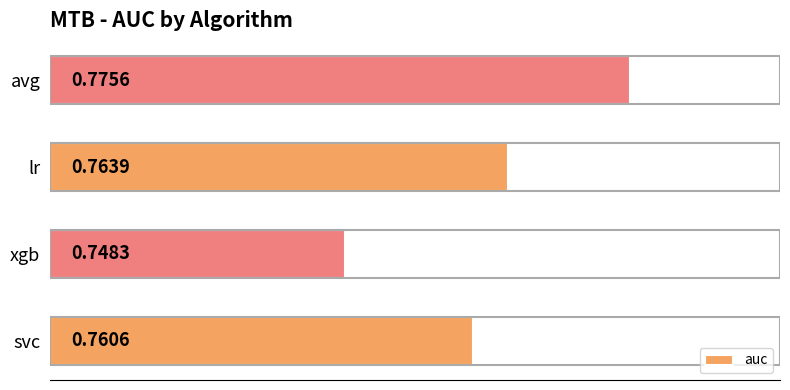

At which category does the chart reach its minimum across all series?

xgb